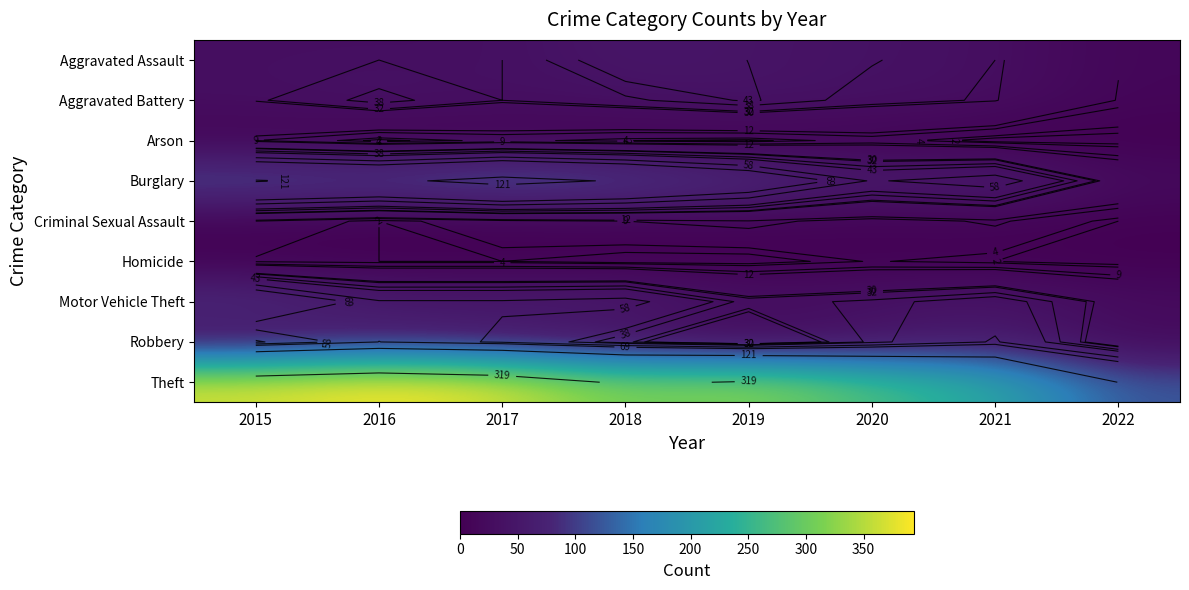

Which label corresponds to the largest value in the chart?

2016